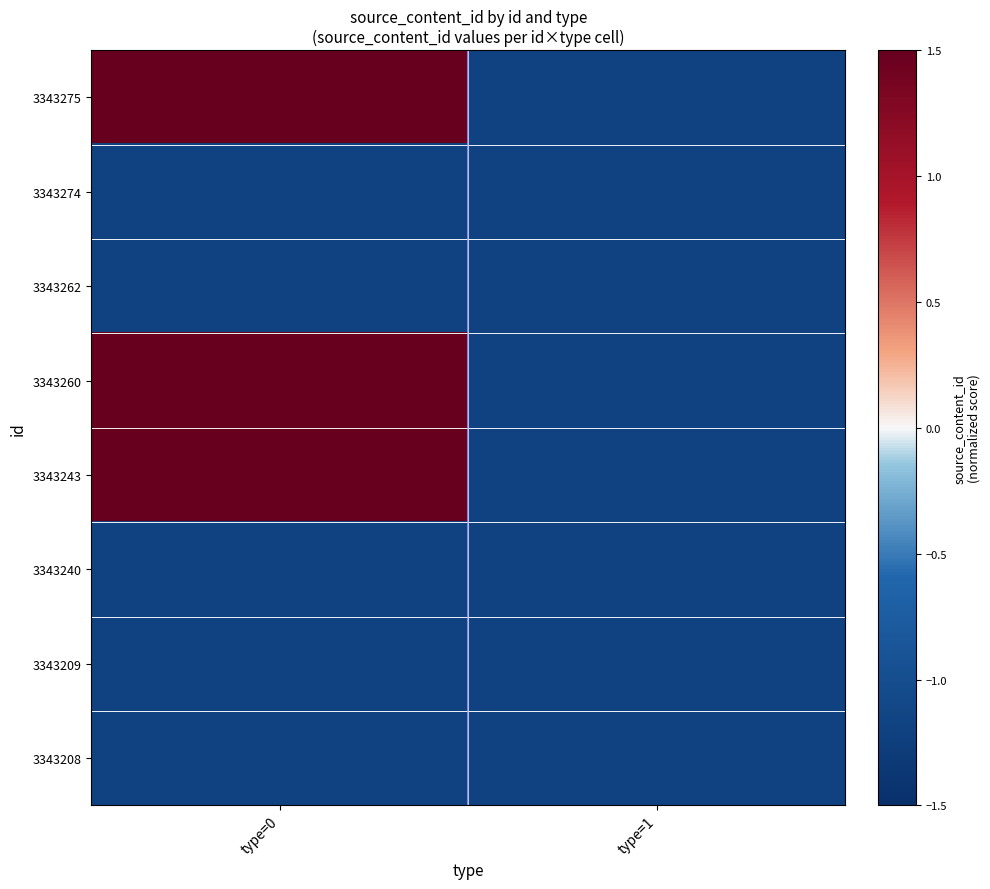

What is the total value across all series at type=0?

-1.5